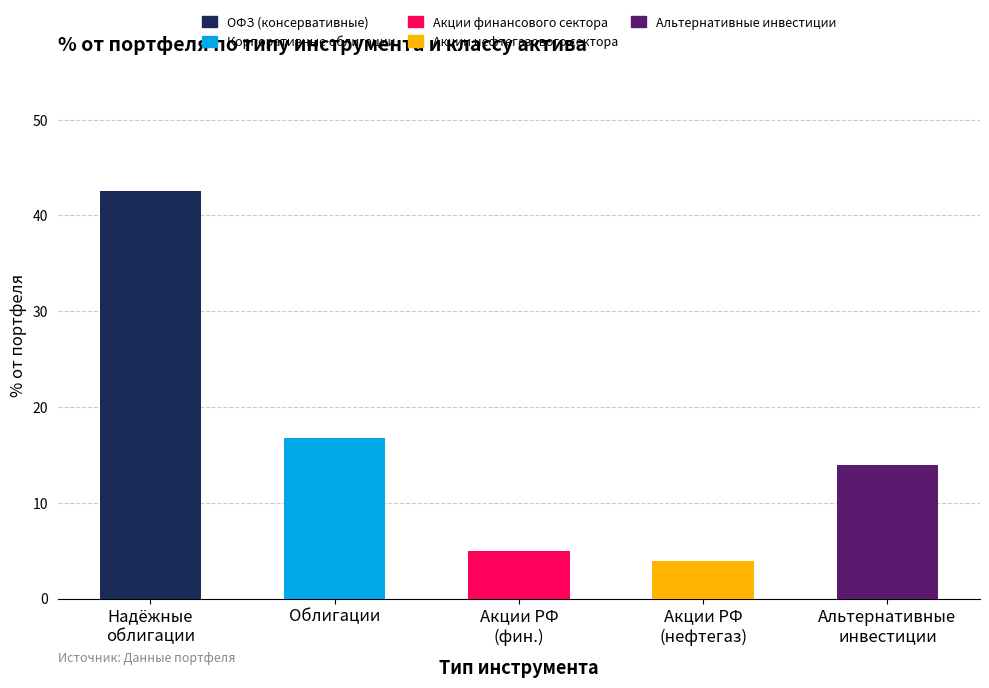

What is the sum of all ОФЗ (консервативные) values?

42.6